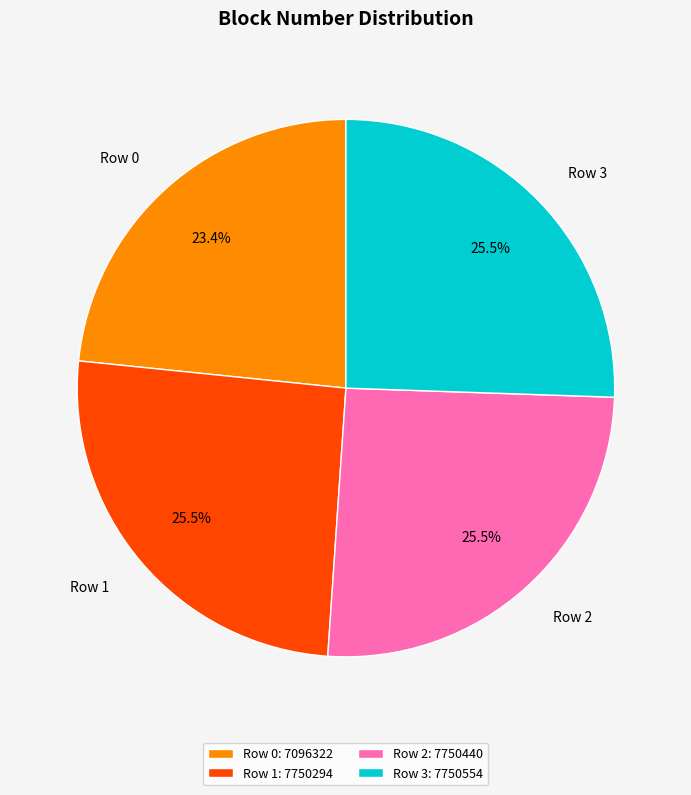

Is there a majority slice in this chart?

No